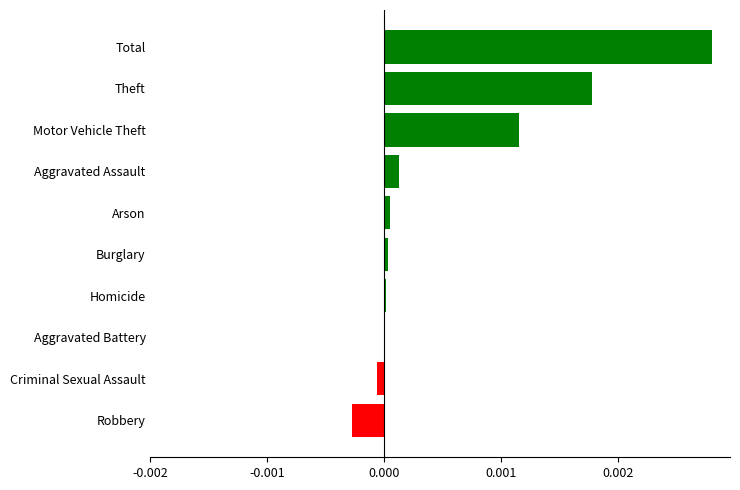

Between Homicide and Robbery, which is larger?

Homicide